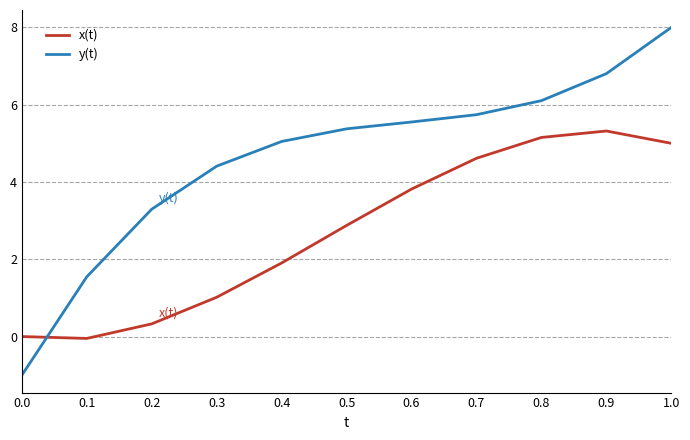

What is the greatest value displayed?

8.0